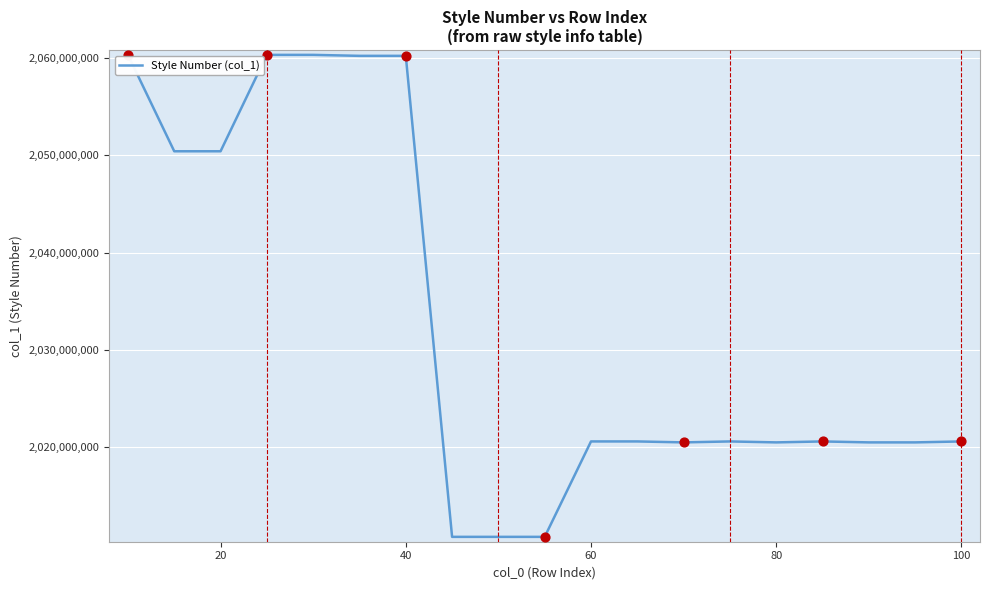

What is the difference between the maximum and minimum values?

49499763